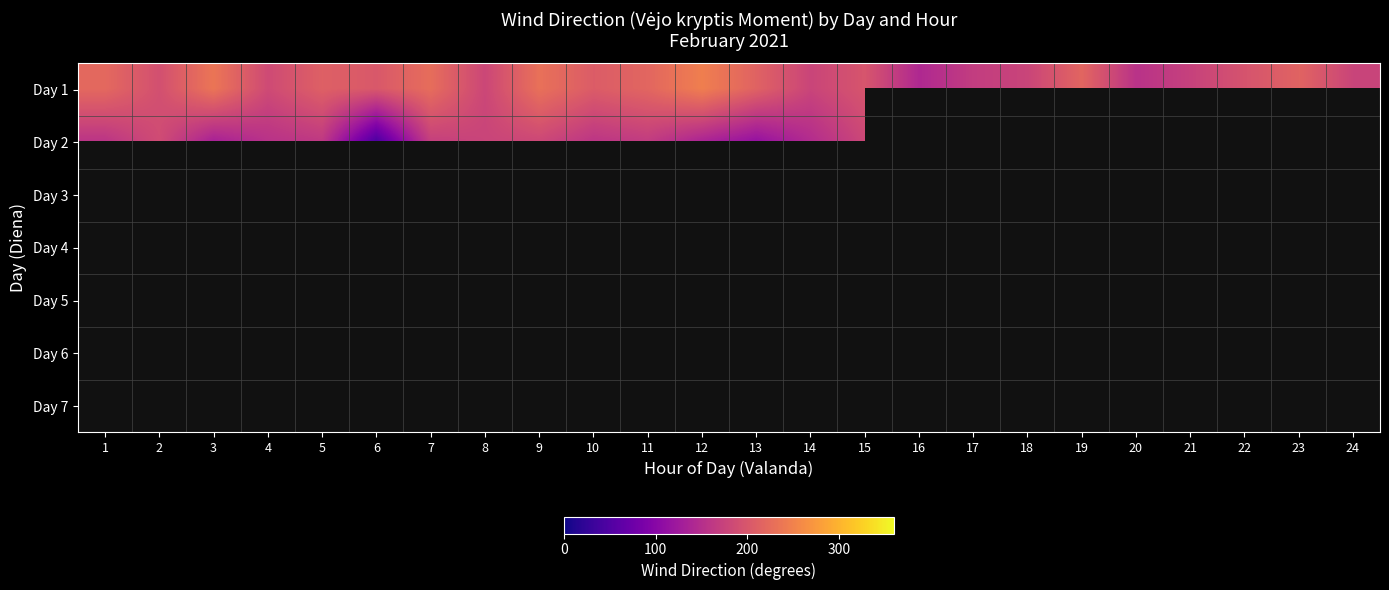

At how many categories does at least one series exceed 151?

23